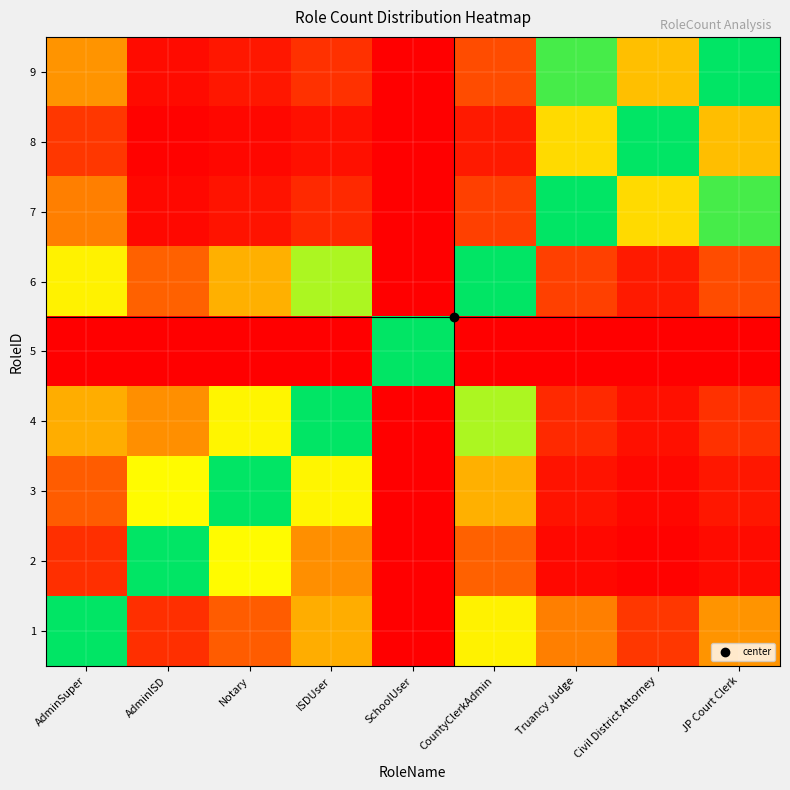

At which category is the sum across all series the highest?

AdminISD